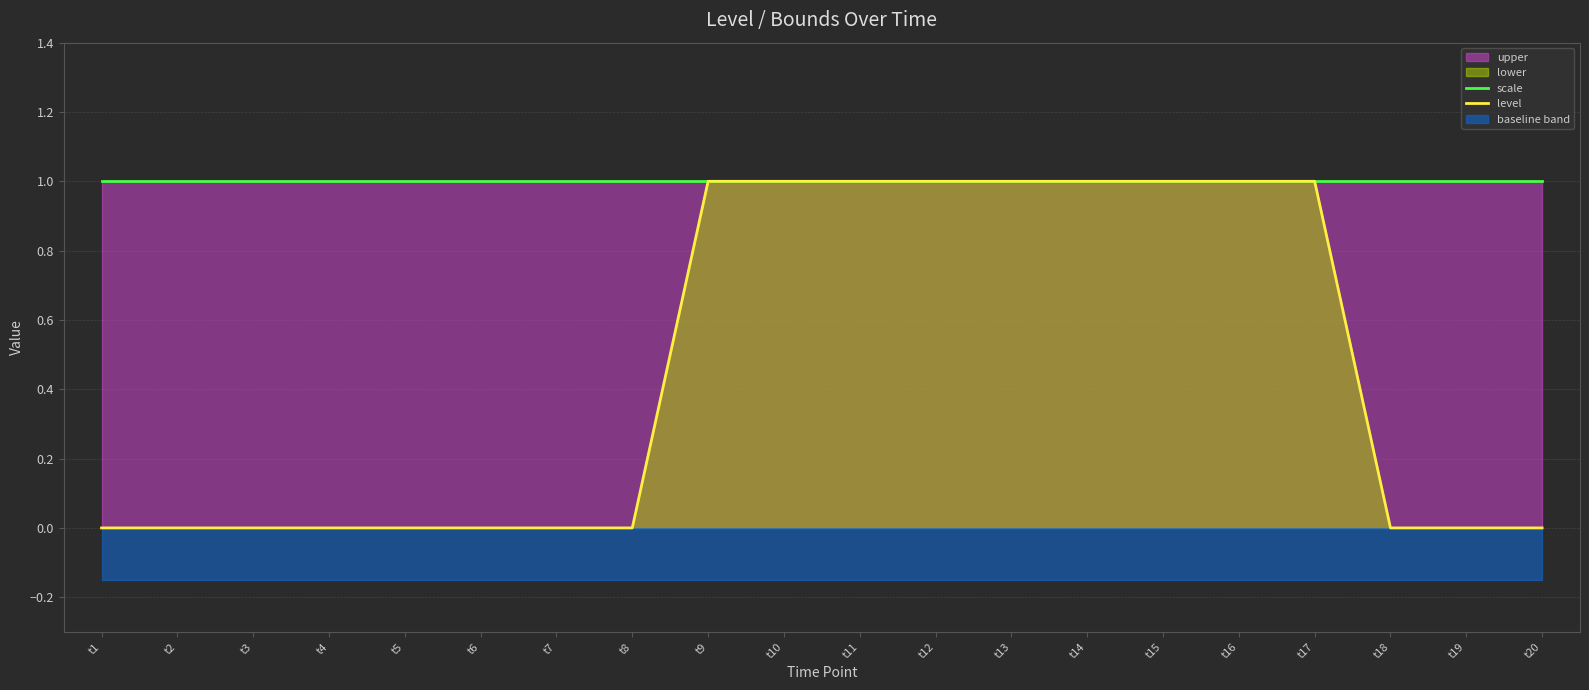

At which label does level reach its minimum?

t1